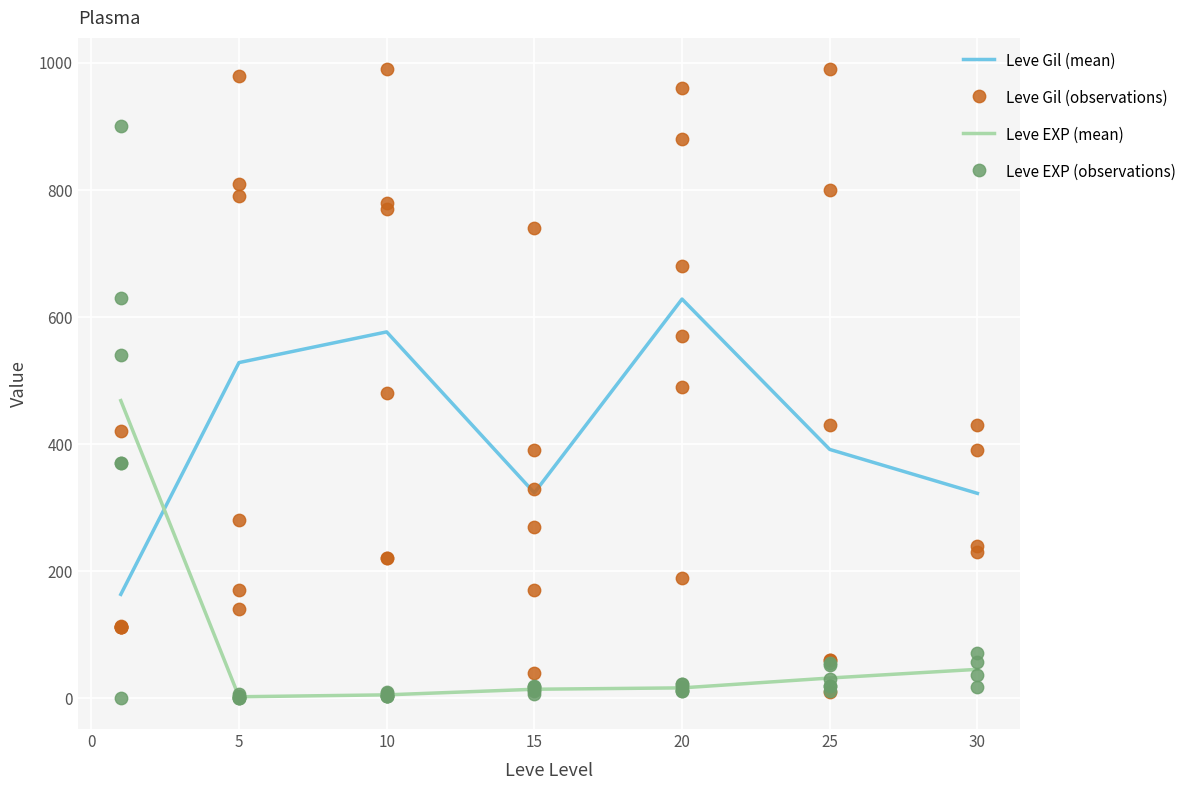

Which series reaches the maximum Y coordinate?

Leve Gil